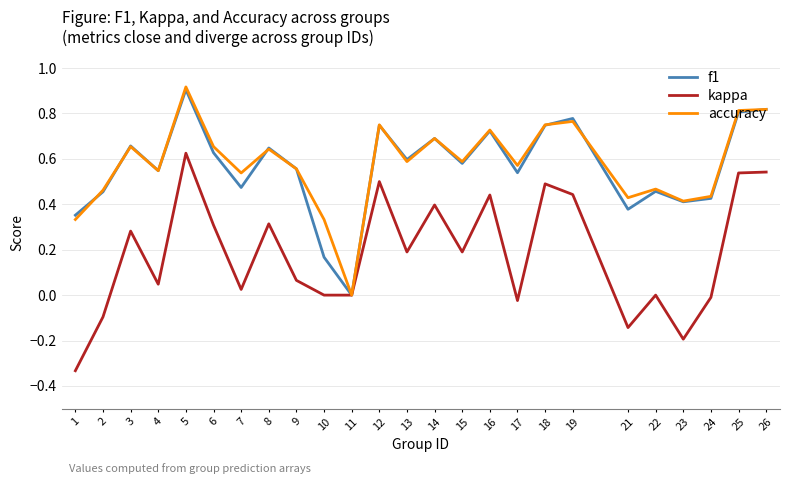

At which category is the sum across all series the highest?

5